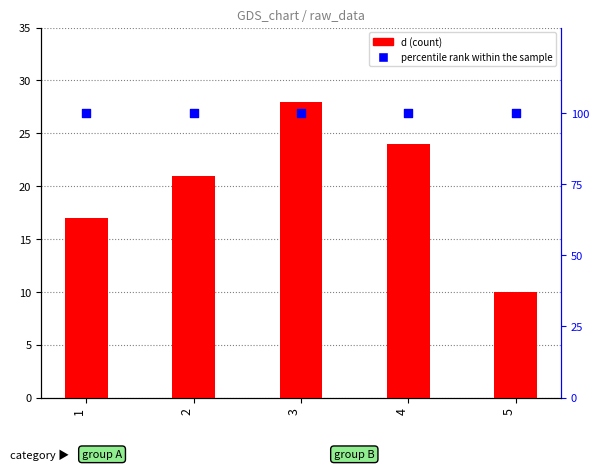

Which series has the largest total across all categories?

percentile rank within the sample